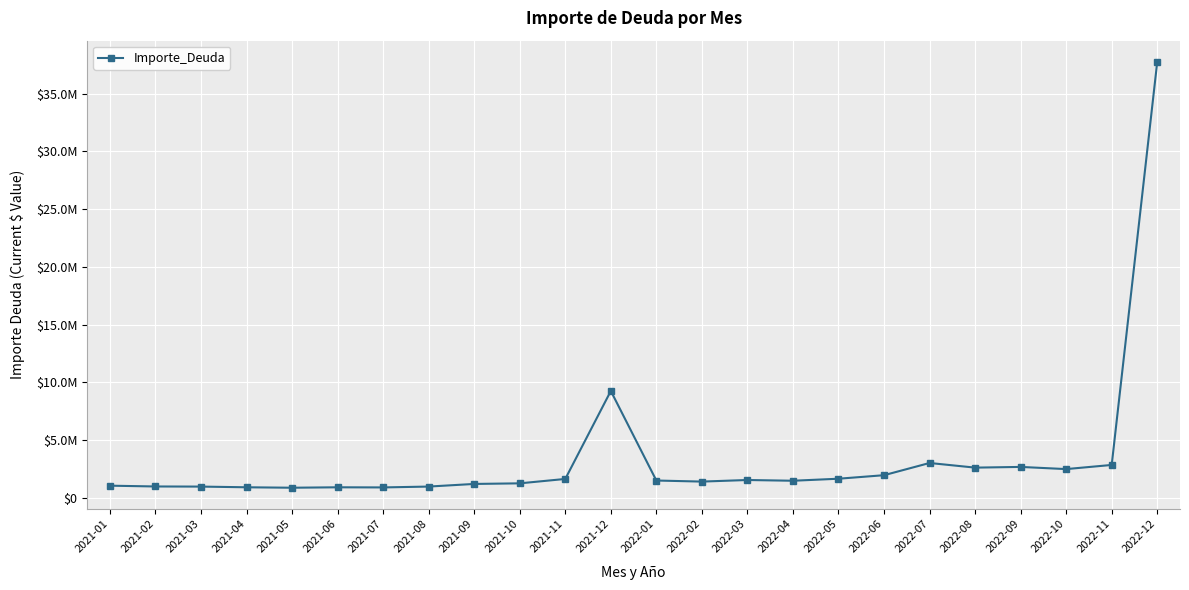

Reading right to left, extract all data points from this chart.

2022-12=37750817.1	2022-11=2845086.3	2022-10=2486449.6	2022-09=2674546.5	2022-08=2613388.8	2022-07=3015291.4	2022-06=1957556.3	2022-05=1652402.8	2022-04=1476771.7	2022-03=1541435.3	2022-02=1403817.6	2022-01=1496121.5	2021-12=9254378.0	2021-11=1633095.8	2021-10=1252203.7	2021-09=1200556.0	2021-08=972874.8	2021-07=898519.1	2021-06=909699.3	2021-05=872453.6	2021-04=910843.8	2021-03=970699.5	2021-02=980908.0	2021-01=1049701.7